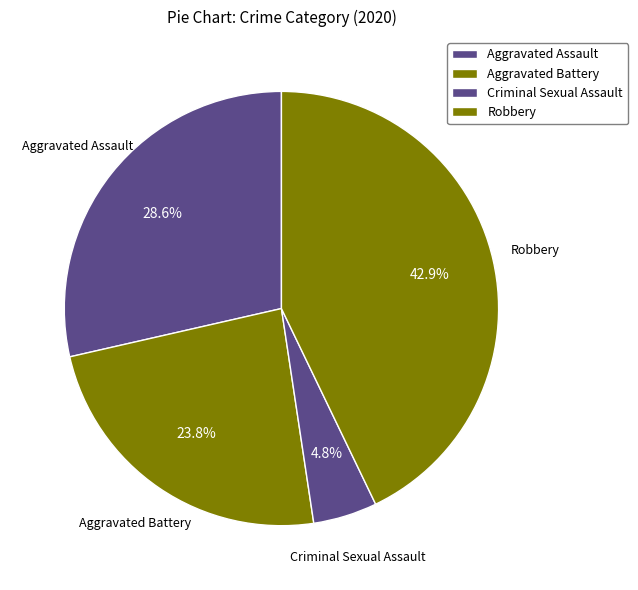

Which category has the biggest portion of the pie?

Robbery